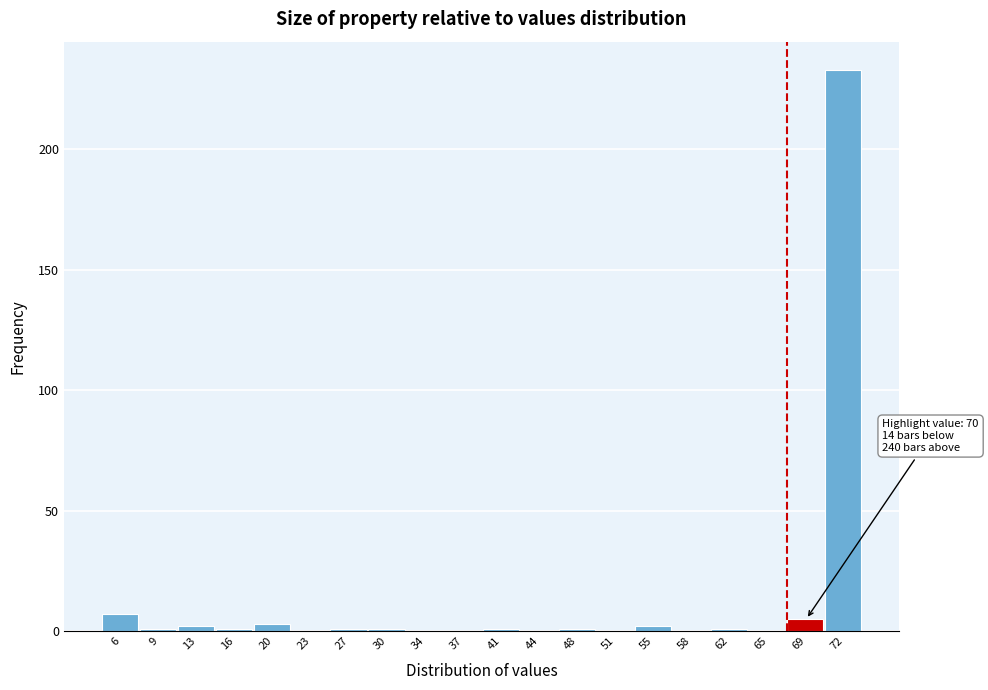

Reading right to left, extract all data points from this chart.

72=233	69=5	65=0	62=1	58=0	55=2	51=0	48=1	44=0	41=1	37=0	34=0	30=1	27=1	23=0	20=3	16=1	13=2	9=1	6=7